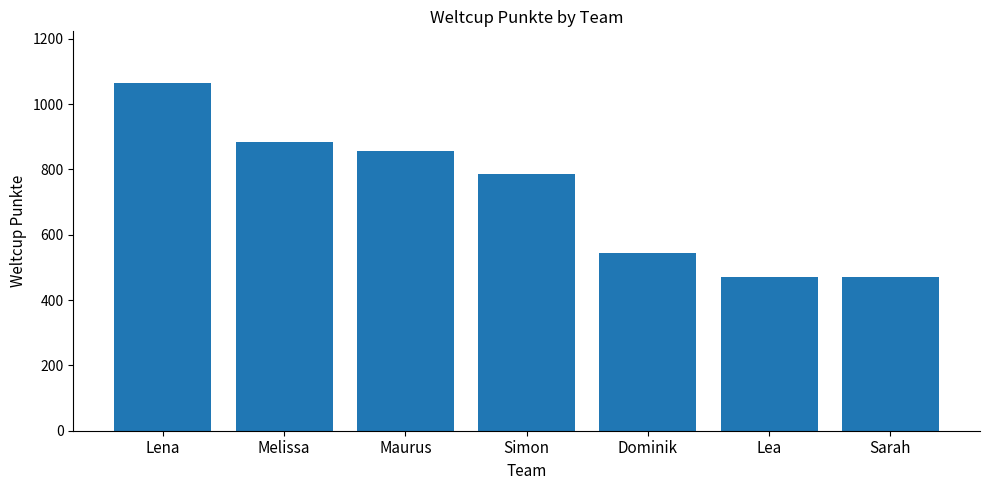

What is the change in value from Maurus to Dominik?

-313